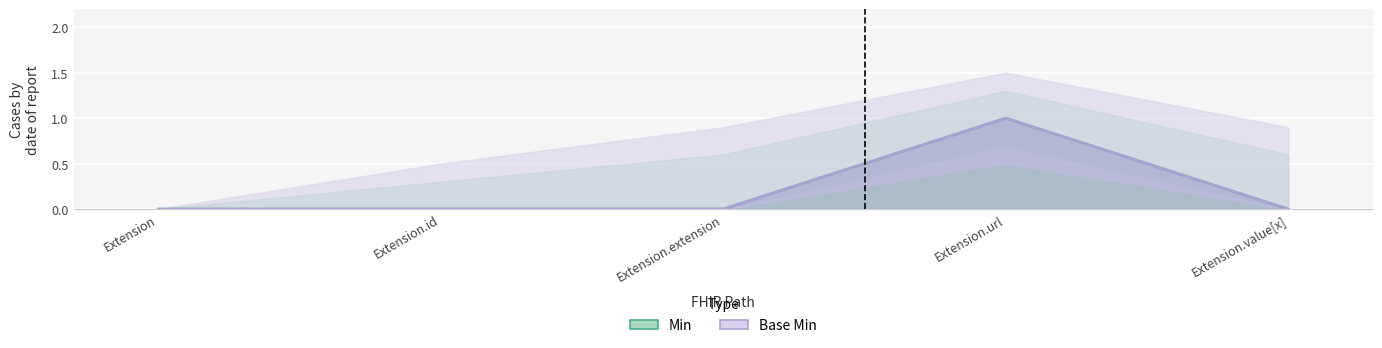

What is the label of the 5th point from the left?

Extension.value[x]